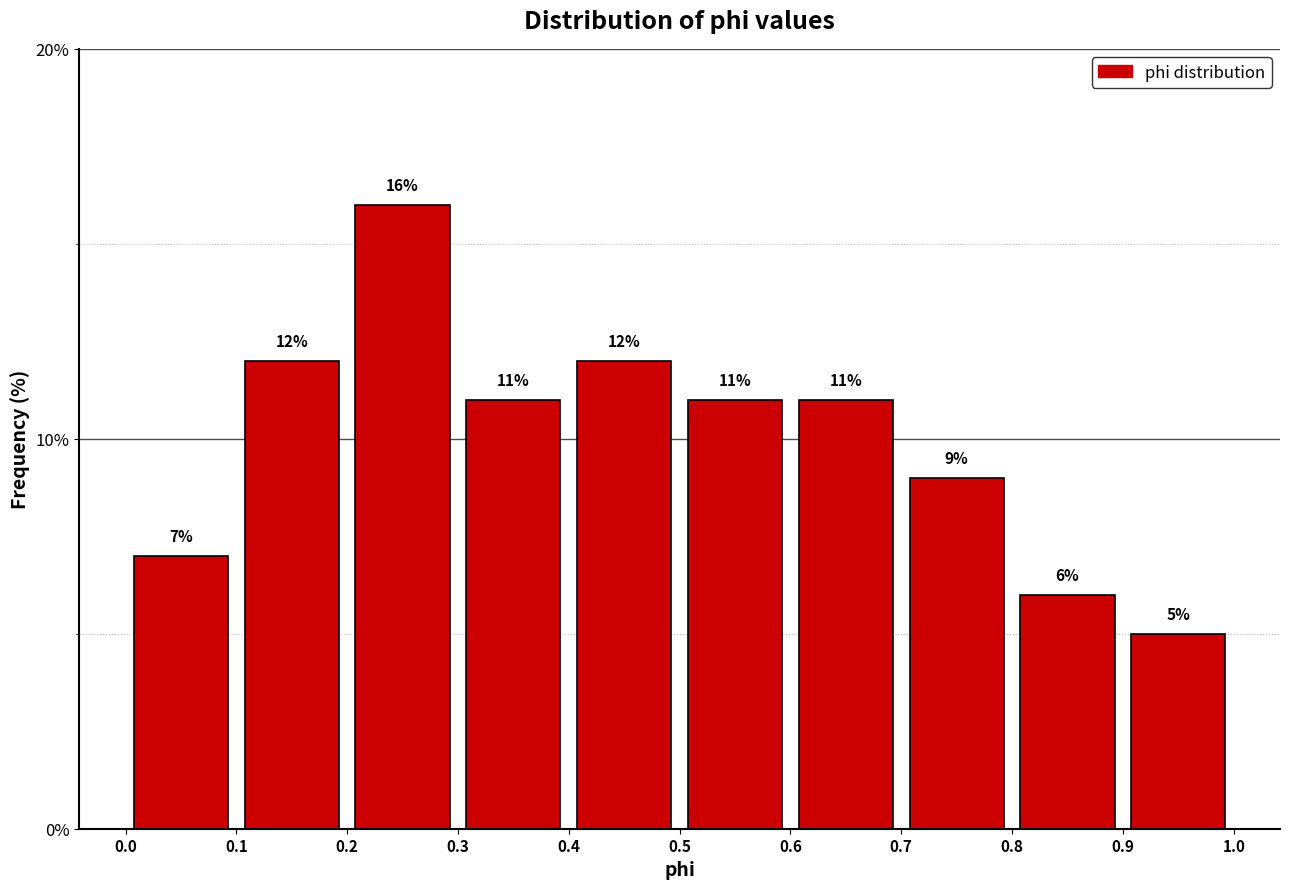

Which range on the x-axis has the tallest bar?

0.2 to 0.3